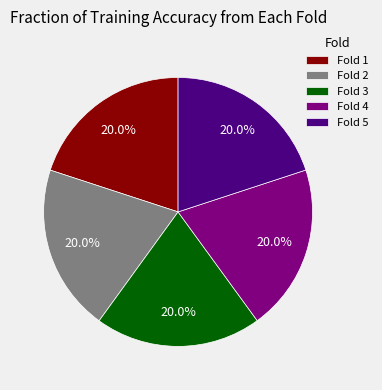

How much of the chart is everything except Fold 4?

80.0%